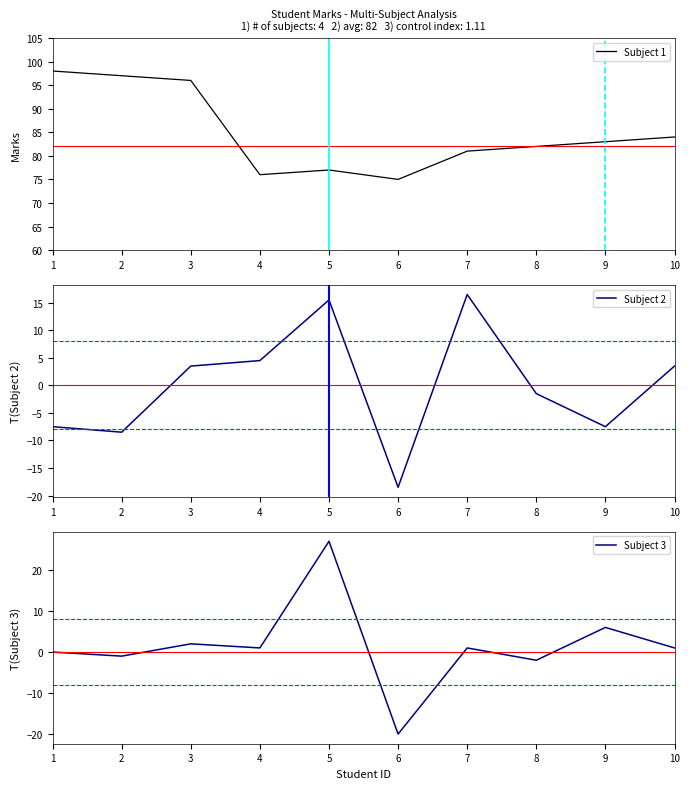

Between which two adjacent categories do Subject 3 and Subject 2 first intersect?

2 and 3